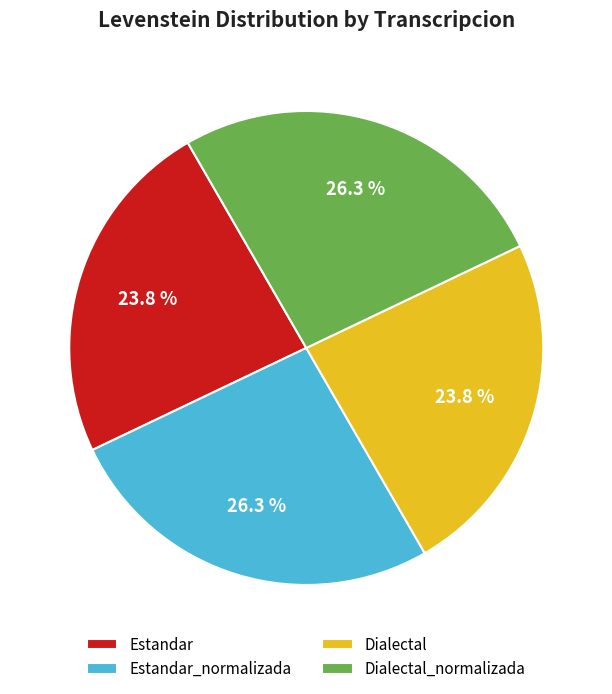

How many segments does this pie chart have?

4